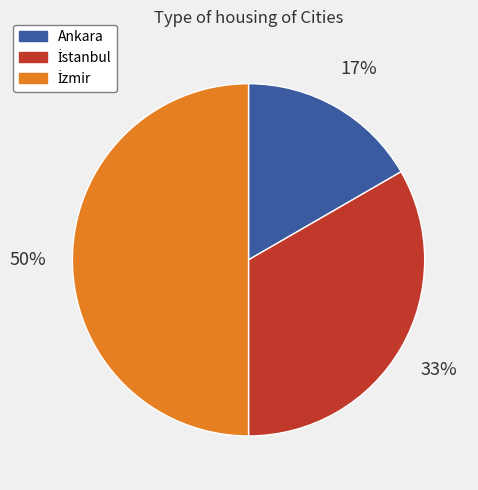

True or false: Ankara accounts for 17% of the total.

True